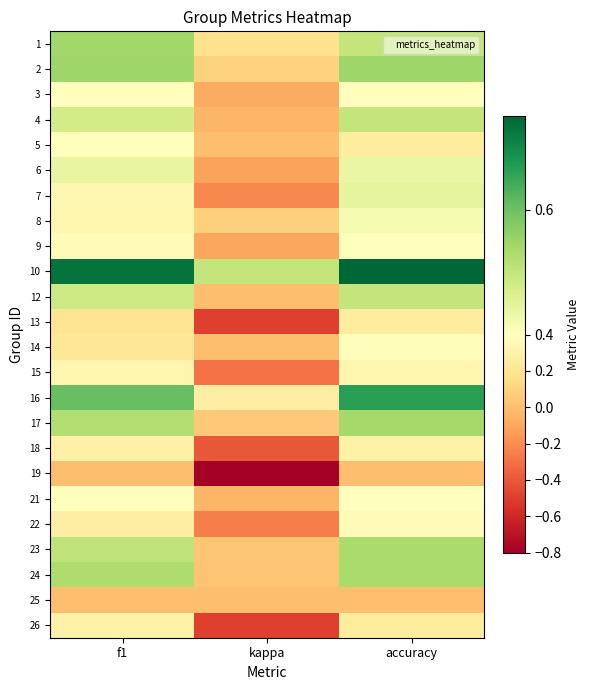

Which category has the highest value across all series?

accuracy